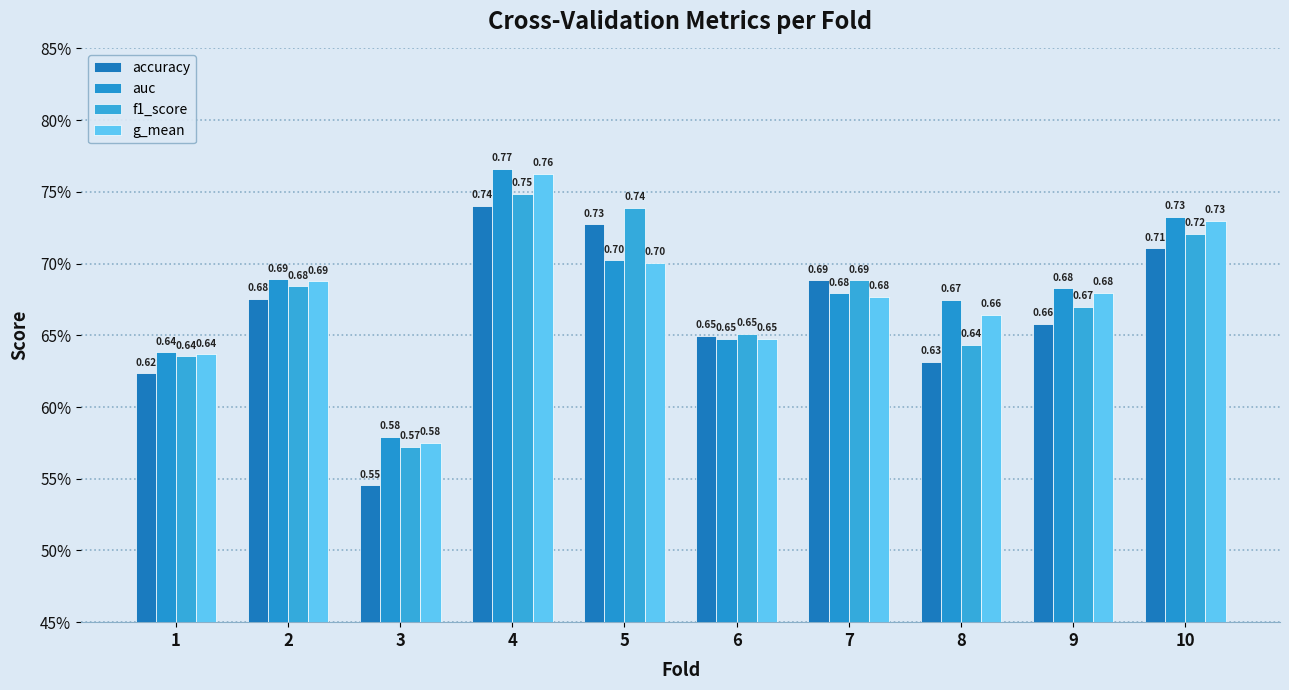

Reading left to right, transcribe all the data shown in this chart.

accuracy: 1=0.6	2=0.7	3=0.5	4=0.7	5=0.7	6=0.6	7=0.7	8=0.6	9=0.7	10=0.7
auc: 1=0.6	2=0.7	3=0.6	4=0.8	5=0.7	6=0.6	7=0.7	8=0.7	9=0.7	10=0.7
f1_score: 1=0.6	2=0.7	3=0.6	4=0.7	5=0.7	6=0.7	7=0.7	8=0.6	9=0.7	10=0.7
g_mean: 1=0.6	2=0.7	3=0.6	4=0.8	5=0.7	6=0.6	7=0.7	8=0.7	9=0.7	10=0.7